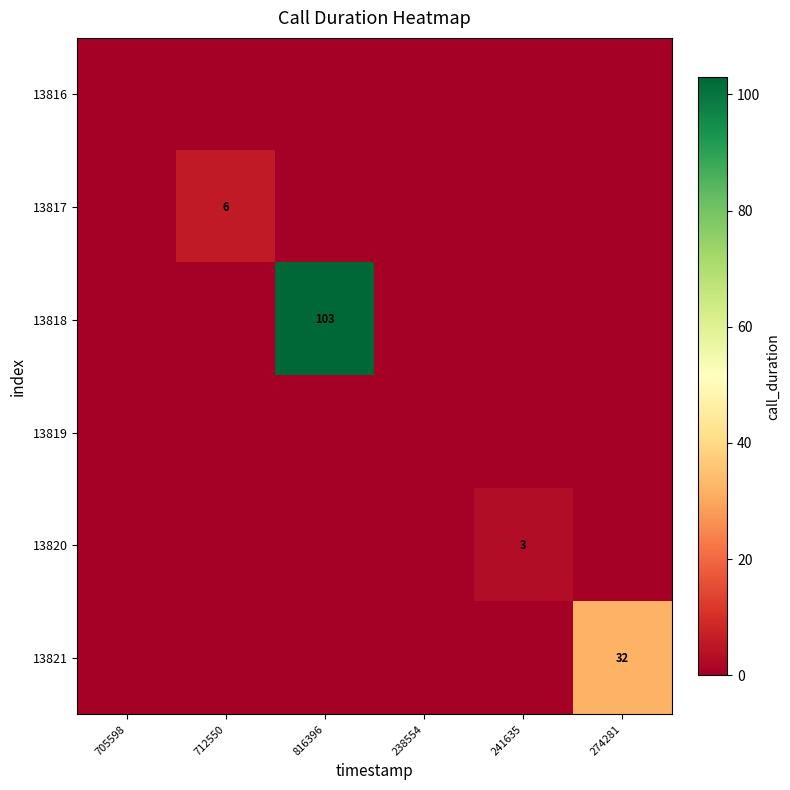

Rank the series at 705598 from highest to lowest value.

13816, 13817, 13818, 13819, 13820, 13821